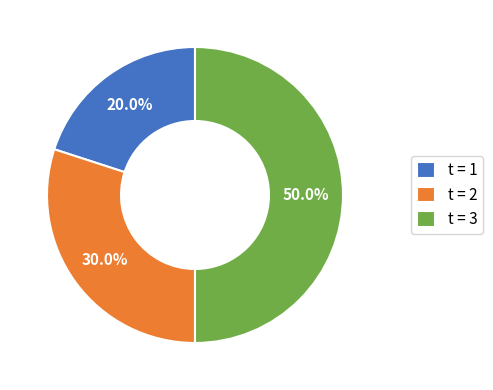

Is t = 2 the majority of the pie?

No